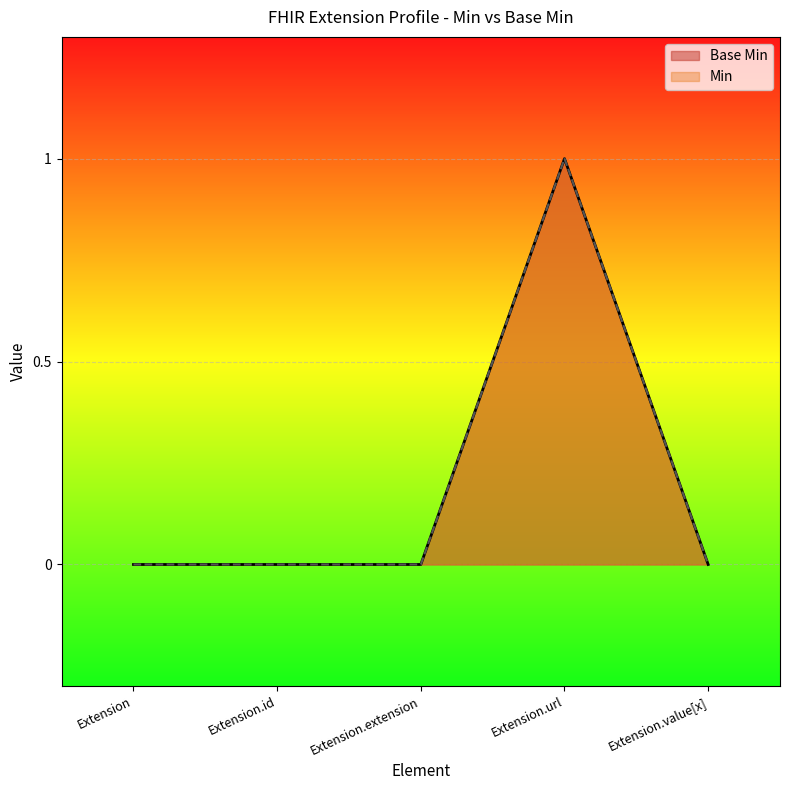

What is the difference between the values at Extension.url and Extension.extension?

1